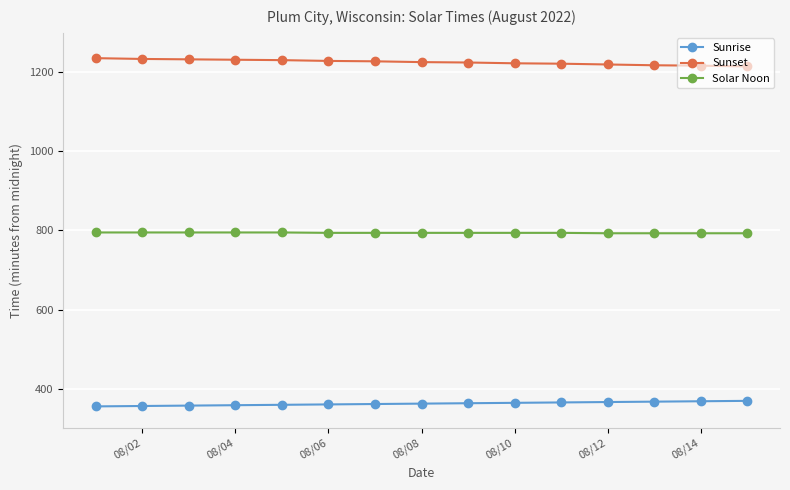

At how many categories does at least one series exceed 588?

15